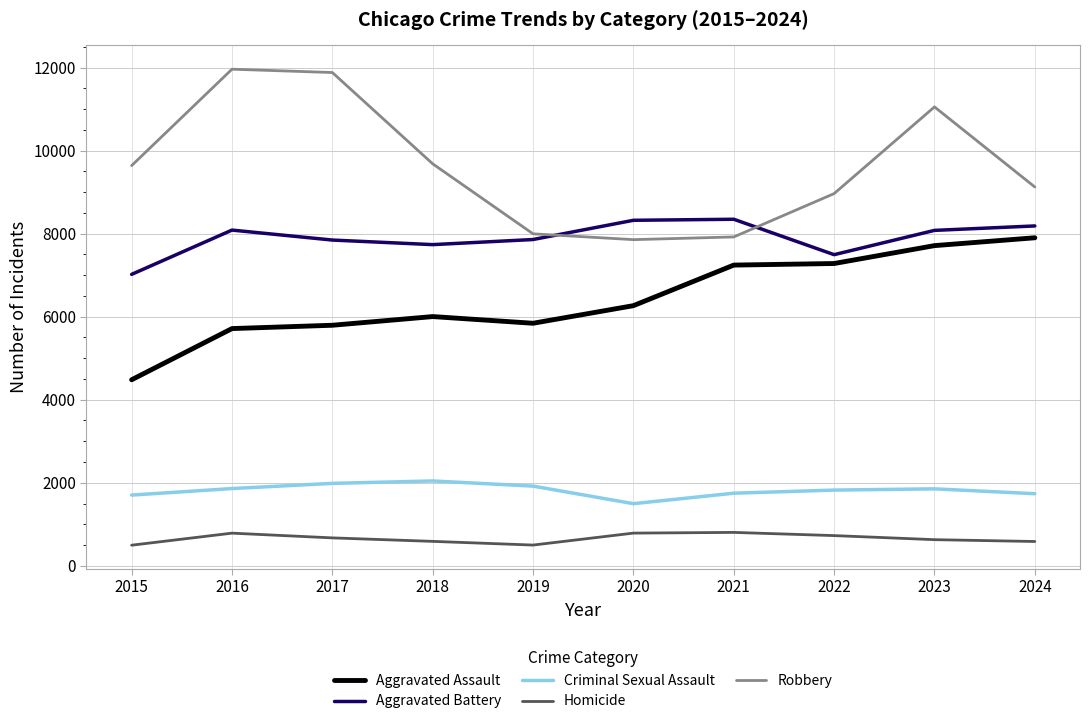

What is the maximum value shown in the chart?

11960